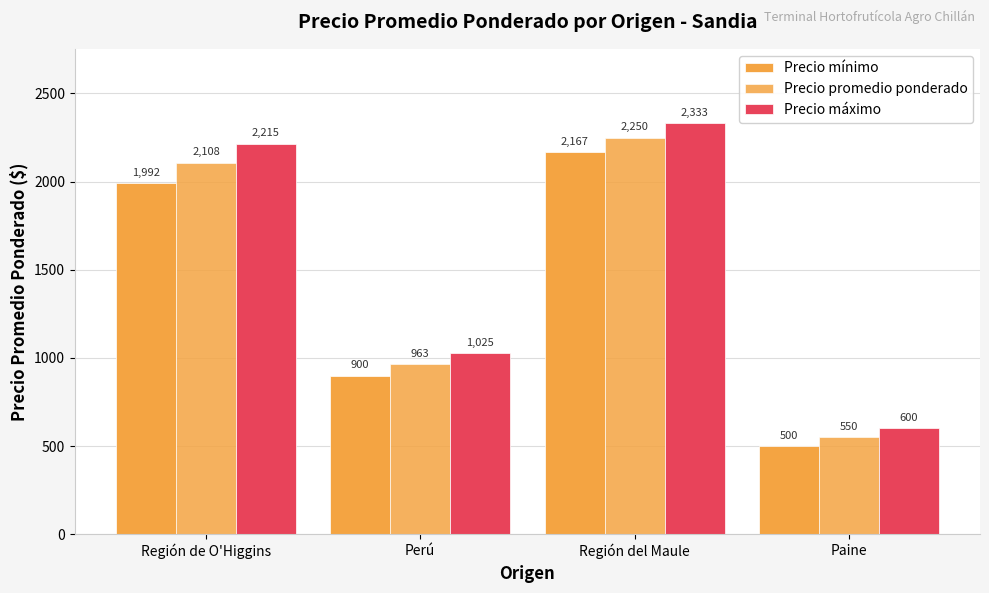

Reading left to right, transcribe all the data shown in this chart.

Precio mínimo: Región de O'Higgins=1992	Perú=900	Región del Maule=2167	Paine=500
Precio promedio ponderado: Región de O'Higgins=2108	Perú=963	Región del Maule=2250	Paine=550
Precio máximo: Región de O'Higgins=2215	Perú=1025	Región del Maule=2333	Paine=600